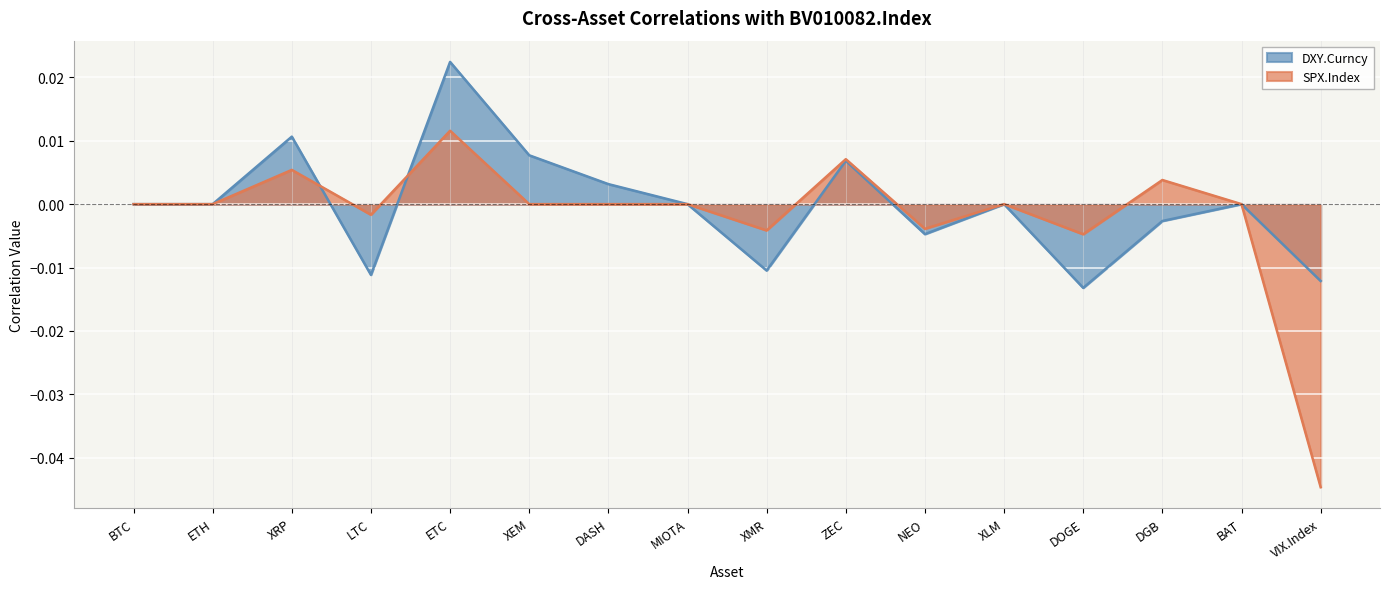

How many times do DXY.Curncy and SPX.Index cross each other?

2